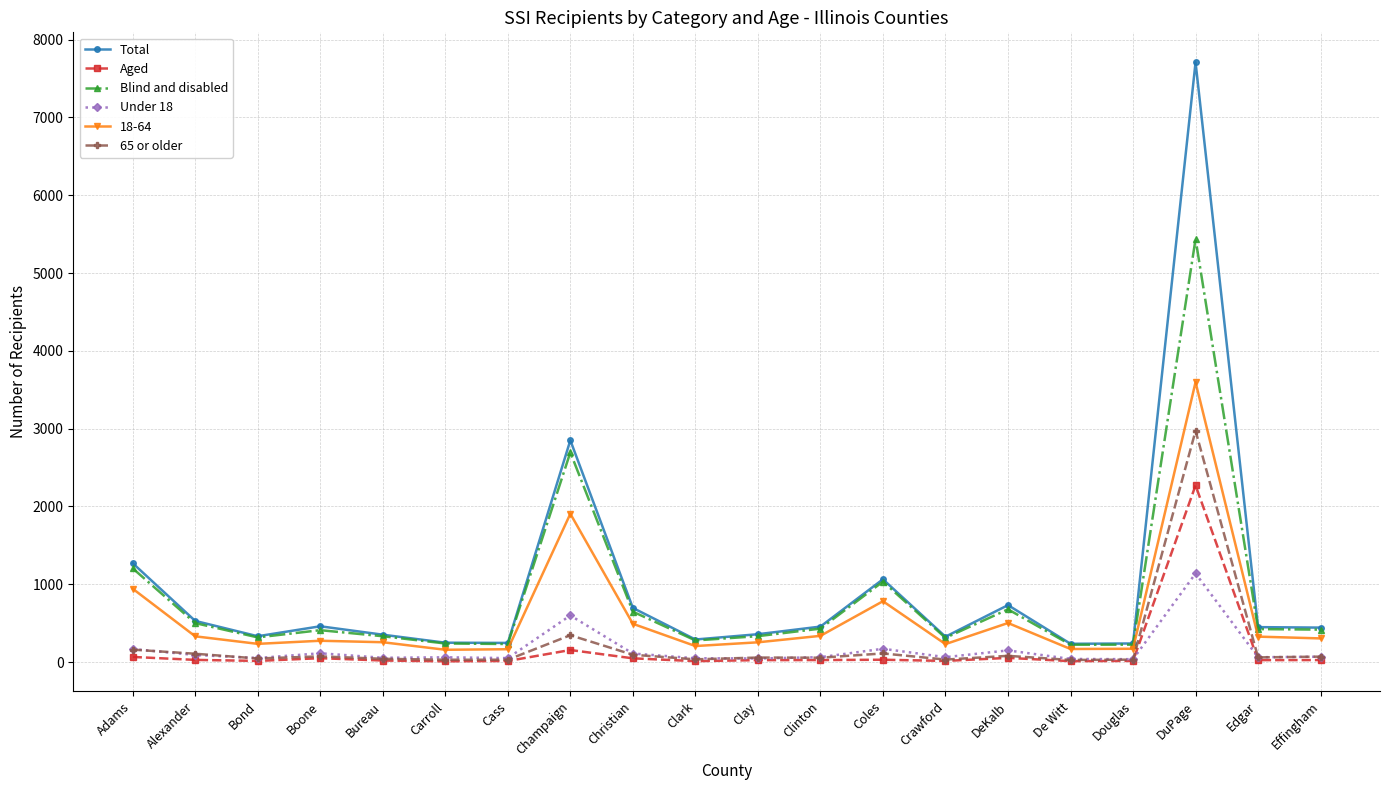

True or false: Aged and Total cross at least once.

False